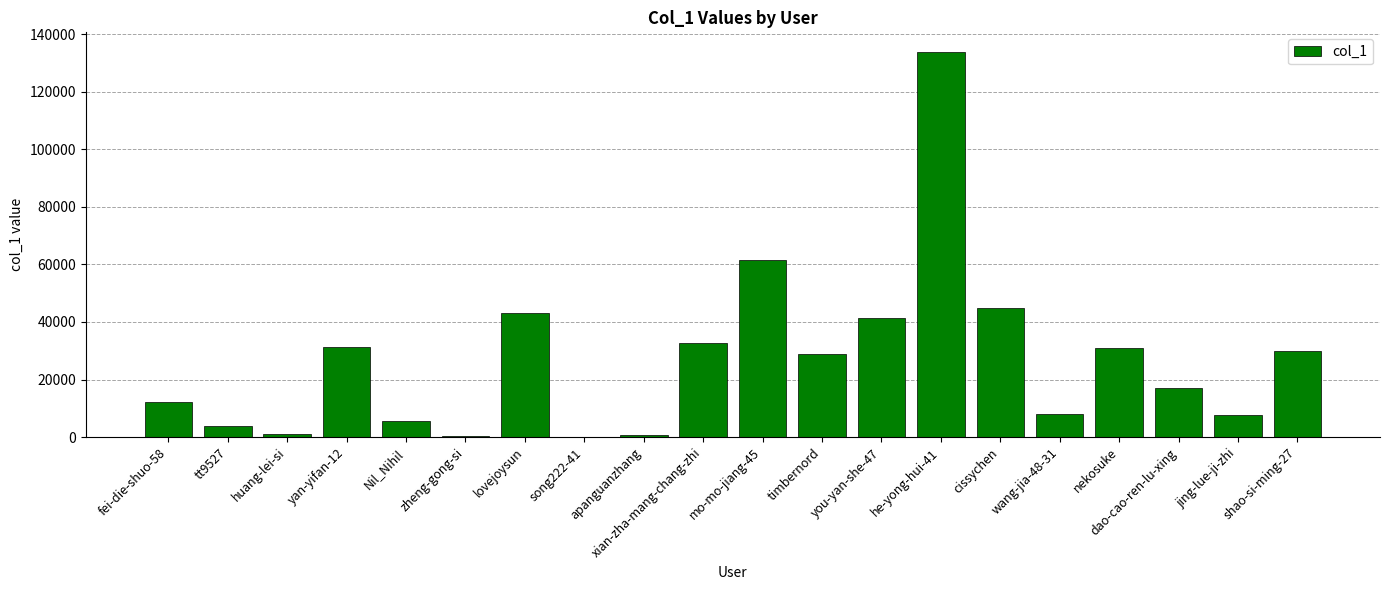

Is it true that the value at jing-lue-ji-zhi is 7551?

True